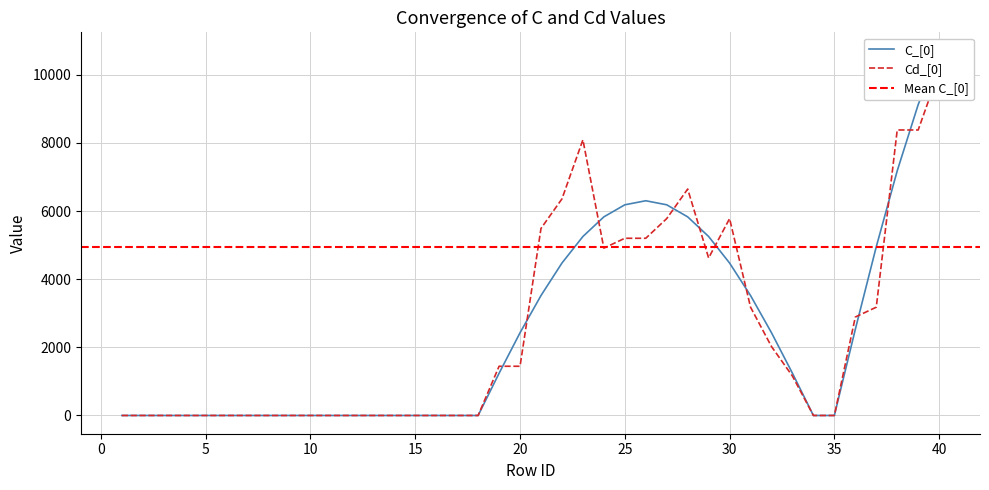

What is the difference between the maximum and minimum values in the C_[0] series?

10712.0